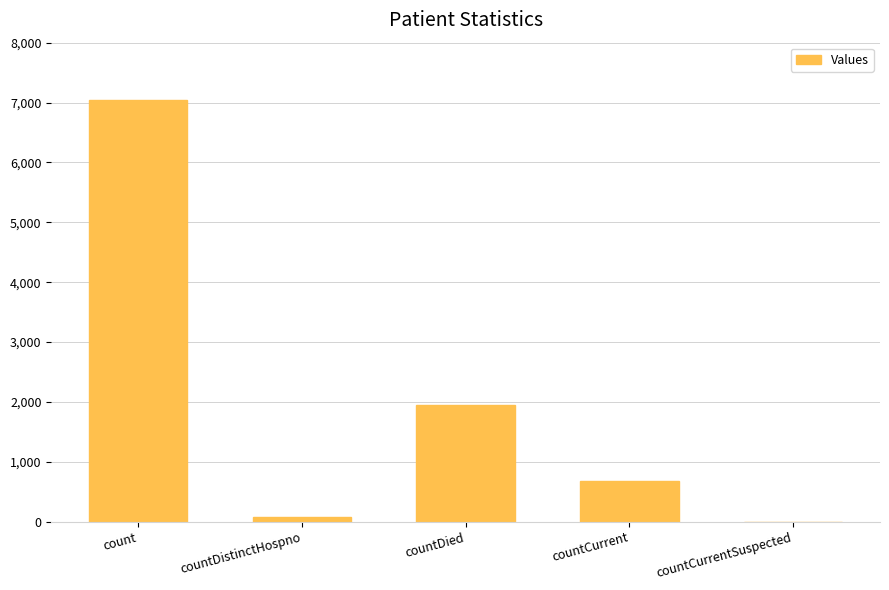

Are the bars horizontal?

No